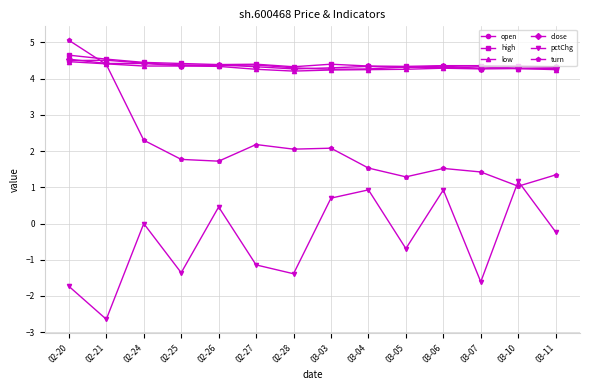

The pctChg series shows 0.0 at 02-24. True or false?

True